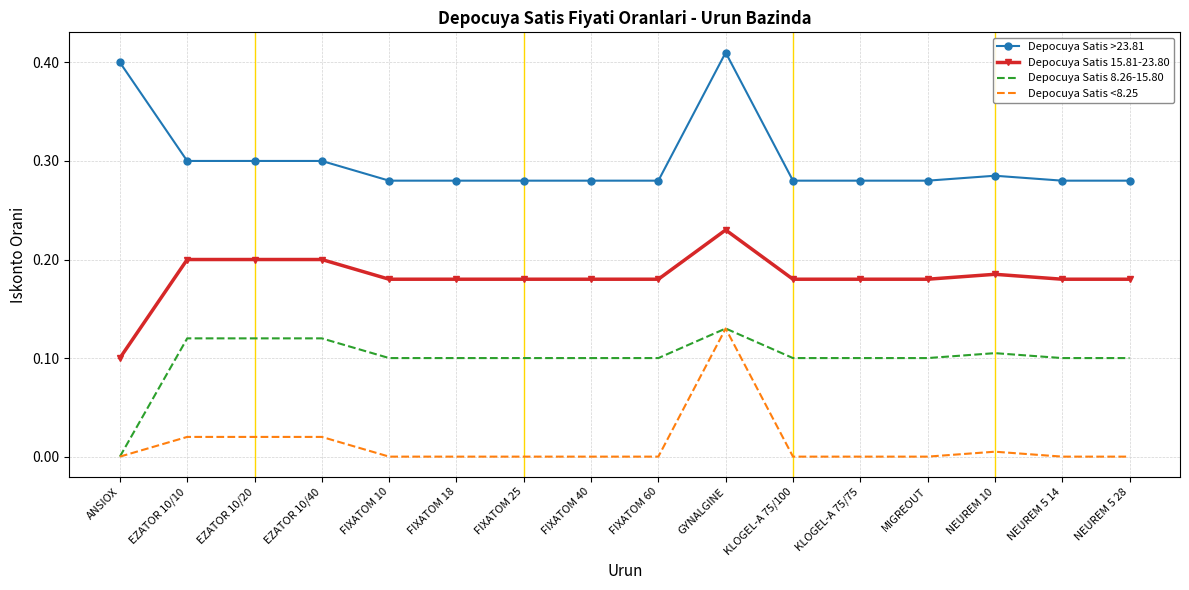

Rank the series by their average value, from highest to lowest.

Depocuya Satis >23.81, Depocuya Satis 15.81-23.80, Depocuya Satis 8.26-15.80, Depocuya Satis <8.25